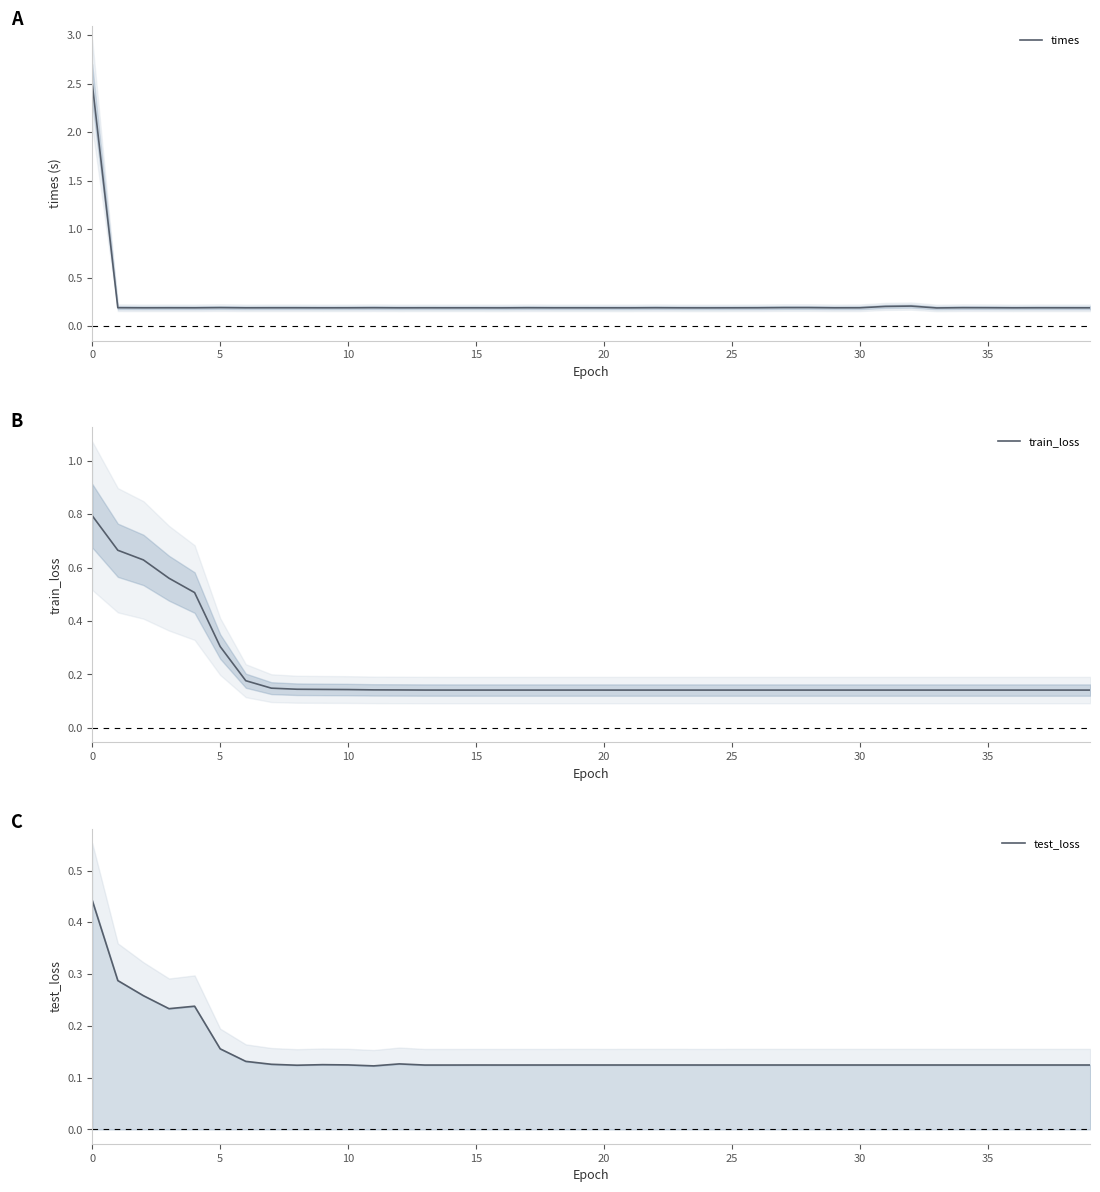

Which series ends up on top after the final intersection of train_loss and times?

times